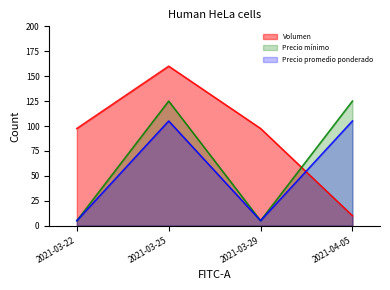

Reading right to left, list all the values displayed in this chart.

Volumen: 2021-04-05=10.0	2021-03-29=97.5	2021-03-25=160.0	2021-03-22=97.5
Precio minimo: 2021-04-05=125.0	2021-03-29=5.0	2021-03-25=125.0	2021-03-22=5.0
Precio maximo: 2021-04-05=105.0	2021-03-29=5.0	2021-03-25=105.0	2021-03-22=5.0